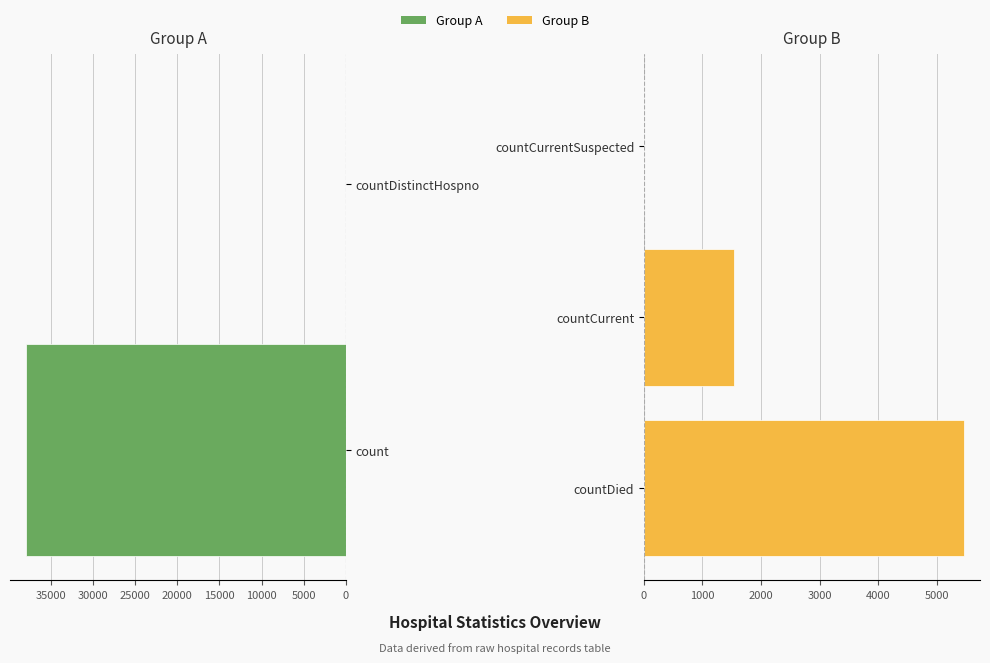

The value at count is 65171. True or false?

False